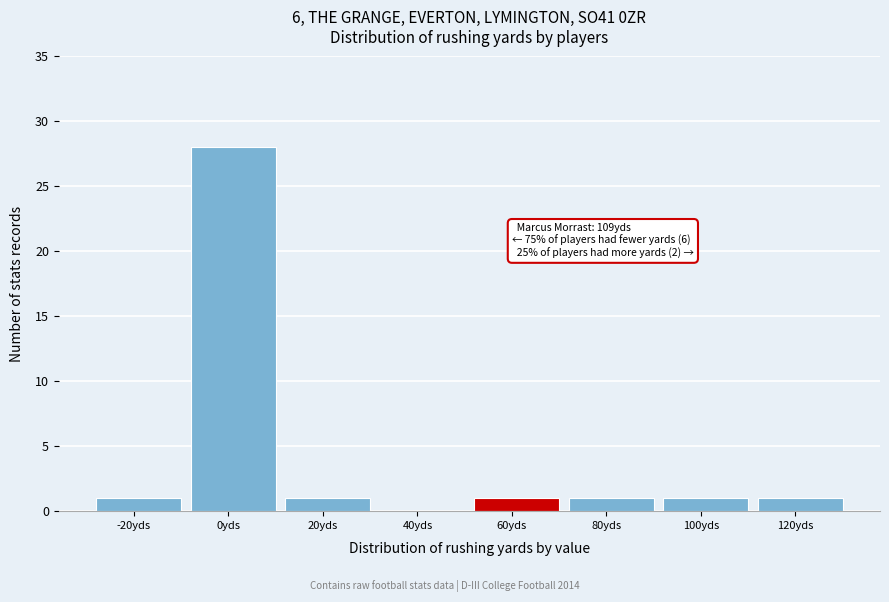

Reading left to right, list all the values displayed in this chart.

-20yds=1	0yds=28	20yds=1	40yds=0	60yds=1	80yds=1	100yds=1	120yds=1